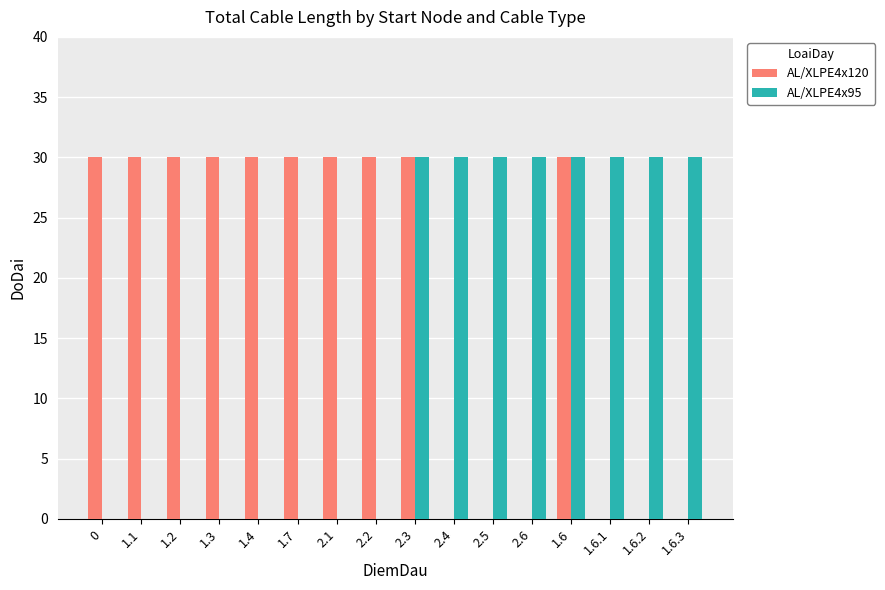

What is the sum of all AL/XLPE4x120 values?

300